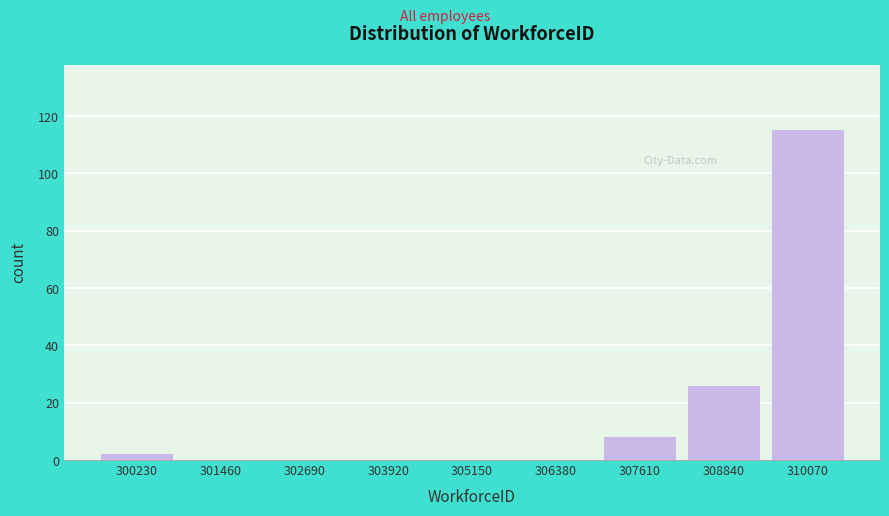

Reading right to left, what are all the values shown in this chart?

310070=115	308840=26	307610=8	306380=0	305150=0	303920=0	302690=0	301460=0	300230=2